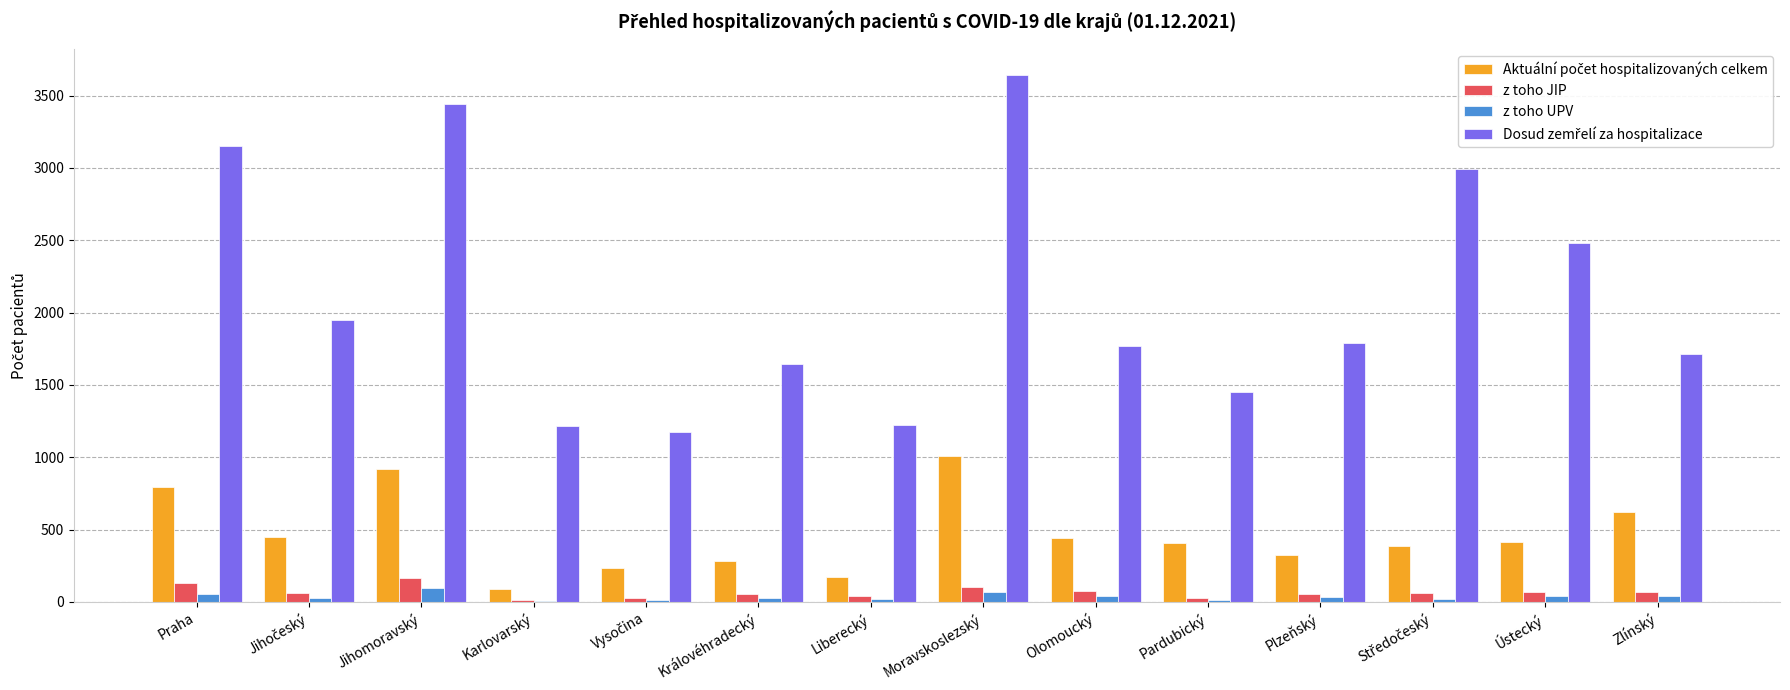

Is the value of z toho UPV at Jihomoravský greater than the value of z toho JIP at Královéhradecký?

Yes